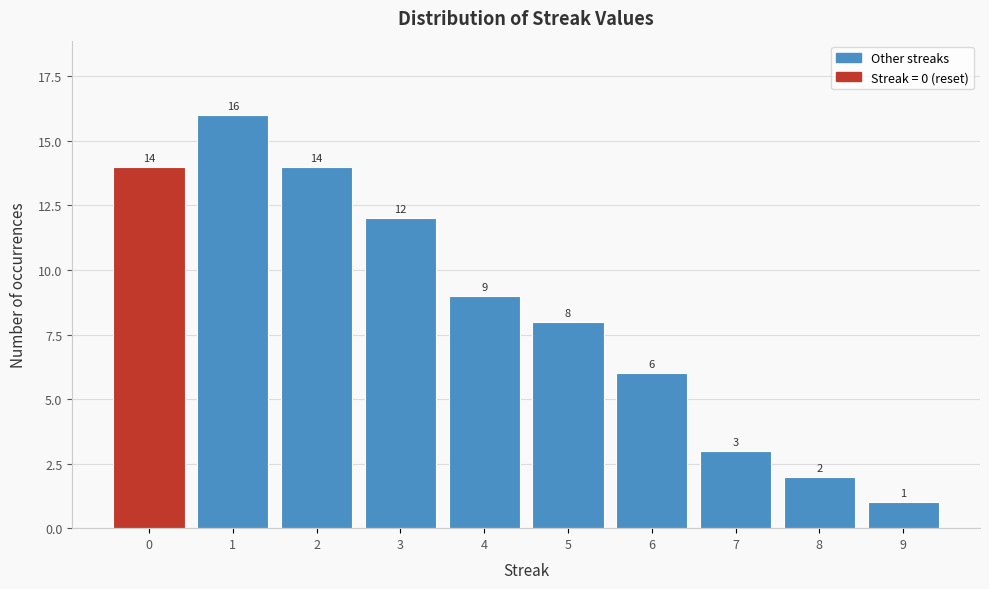

How tall is the bar that spans 7.5 to 8.5 on the x-axis?

2